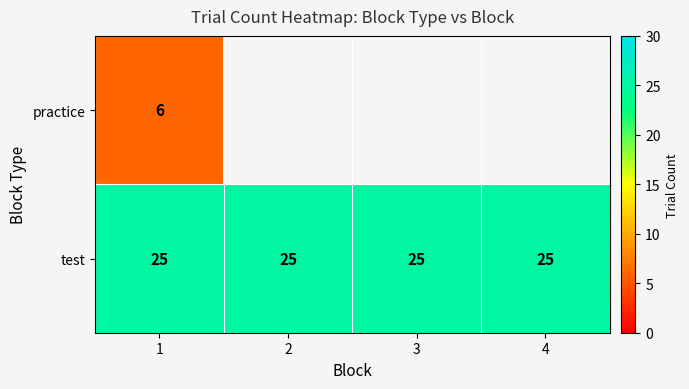

What is the maximum value for test?

25